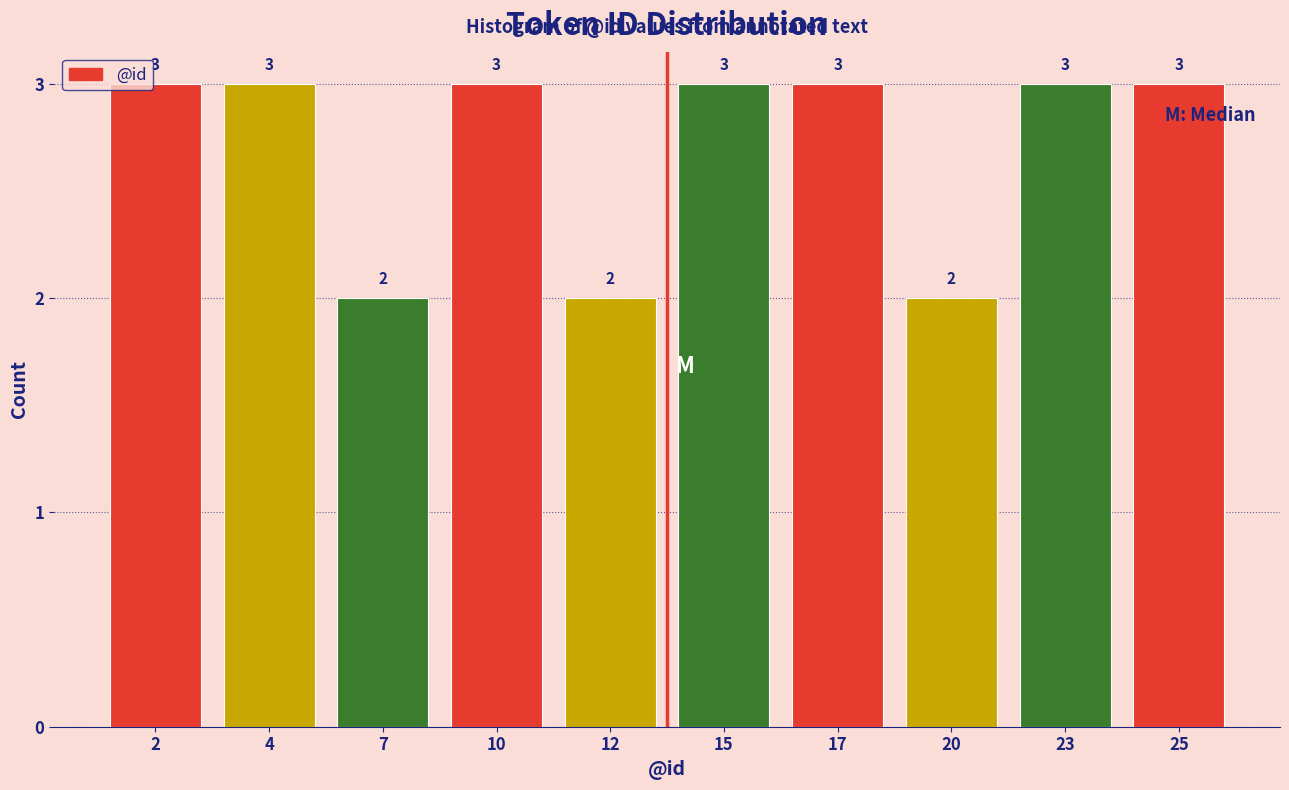

Reading left to right, list all the values displayed in this chart.

3	3	2	3	2	3	3	2	3	3